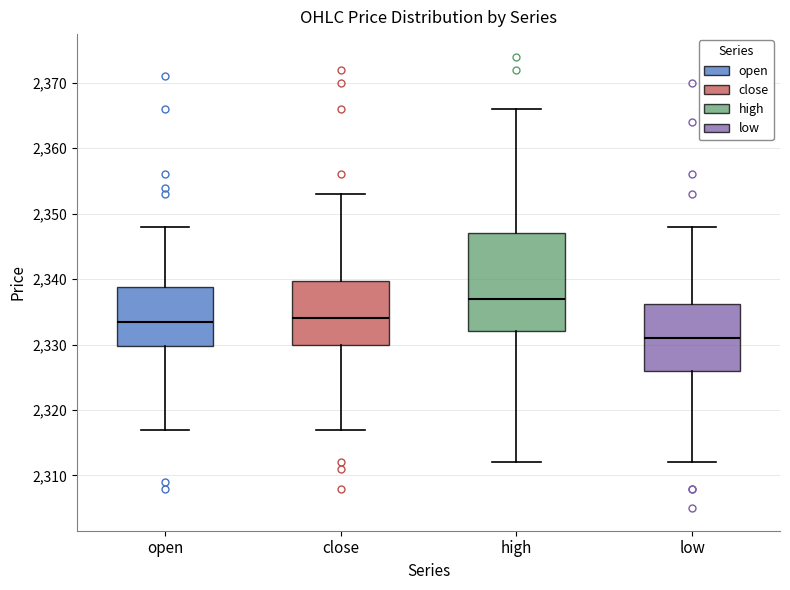

Where does the upper whisker of the box for low end on the y-axis? The values are not printed on the chart, so give them approximately, as read against the axis.

2348